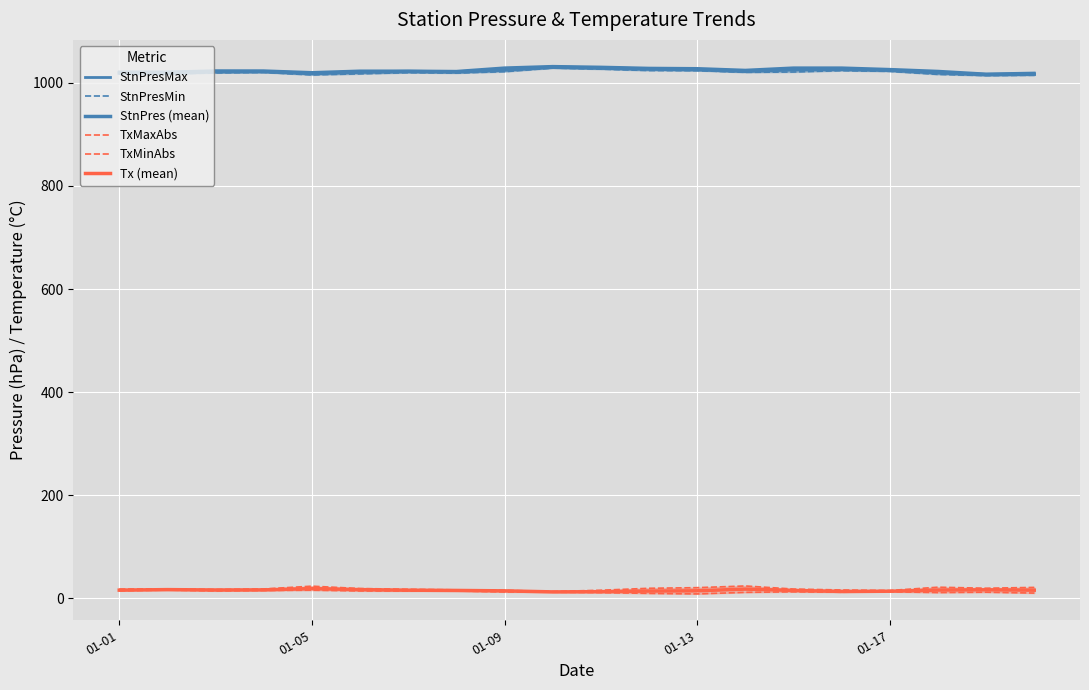

What is the value of the StnPres (mean) point at the 13th from the left?

1025.5